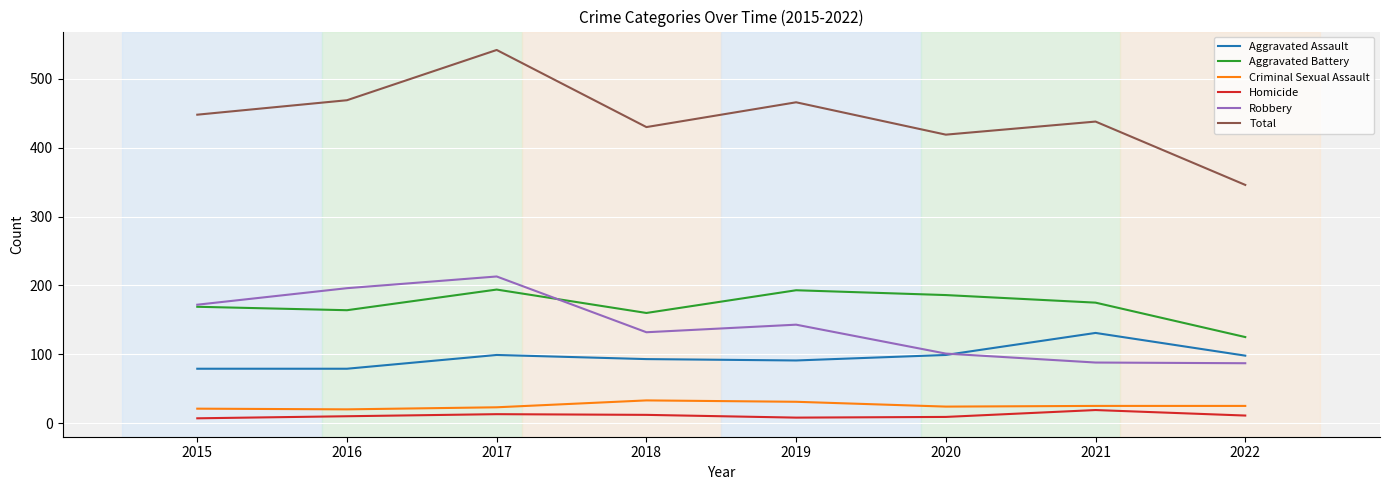

The value of Criminal Sexual Assault at 2015 is 21. True or false?

True